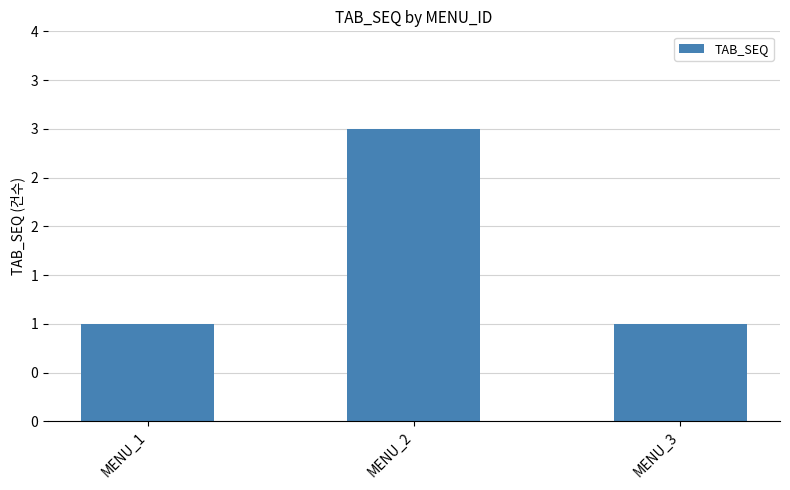

How many values are between 1 and 3?

3